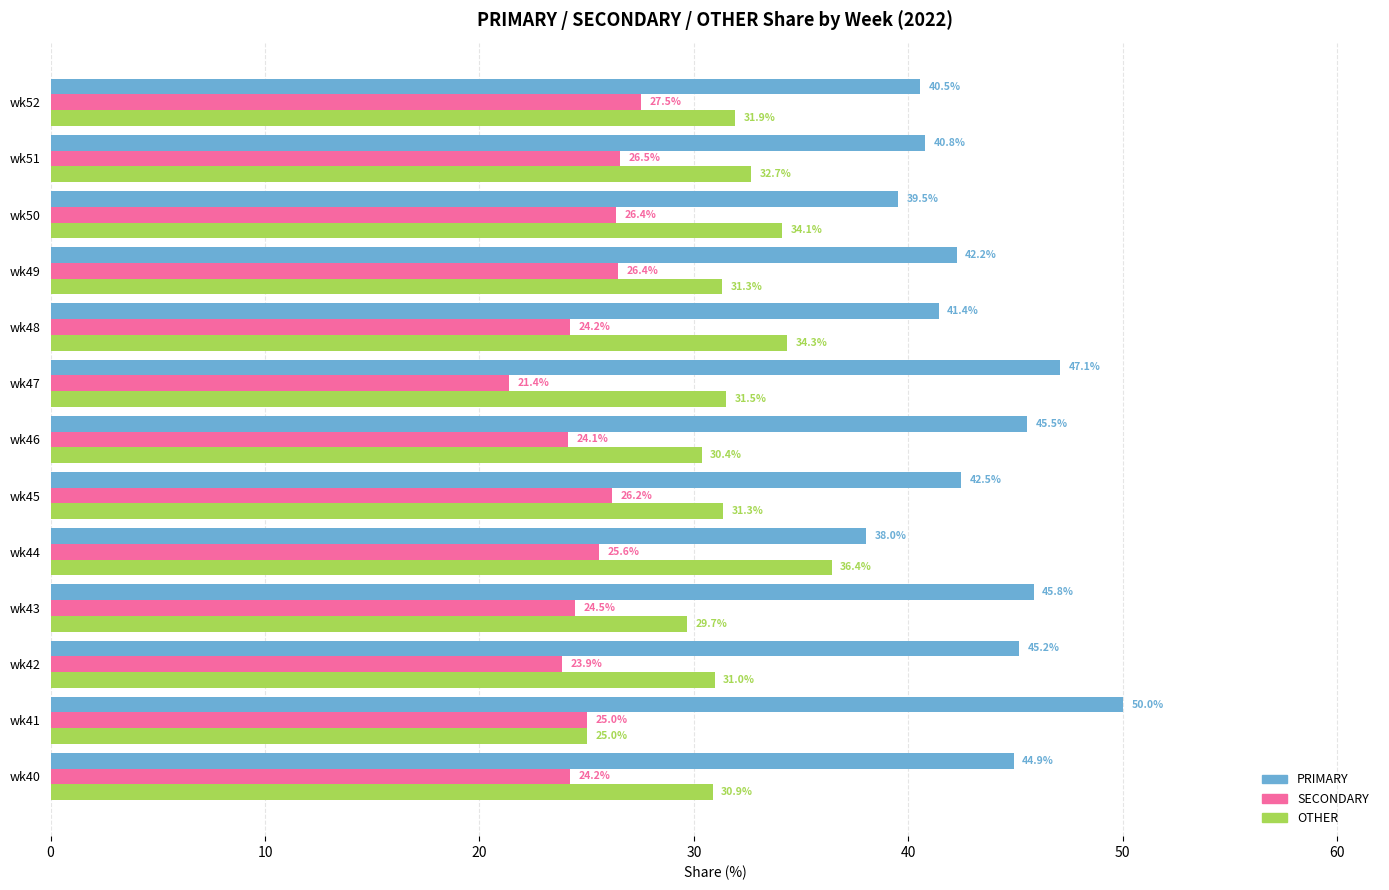

What is the average value of the SECONDARY series?

25.1